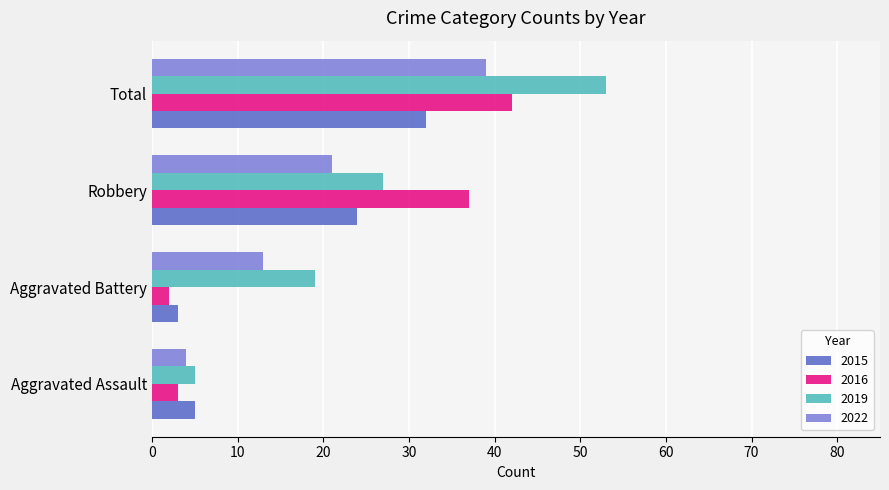

What is the highest value of the 2016 series?

42